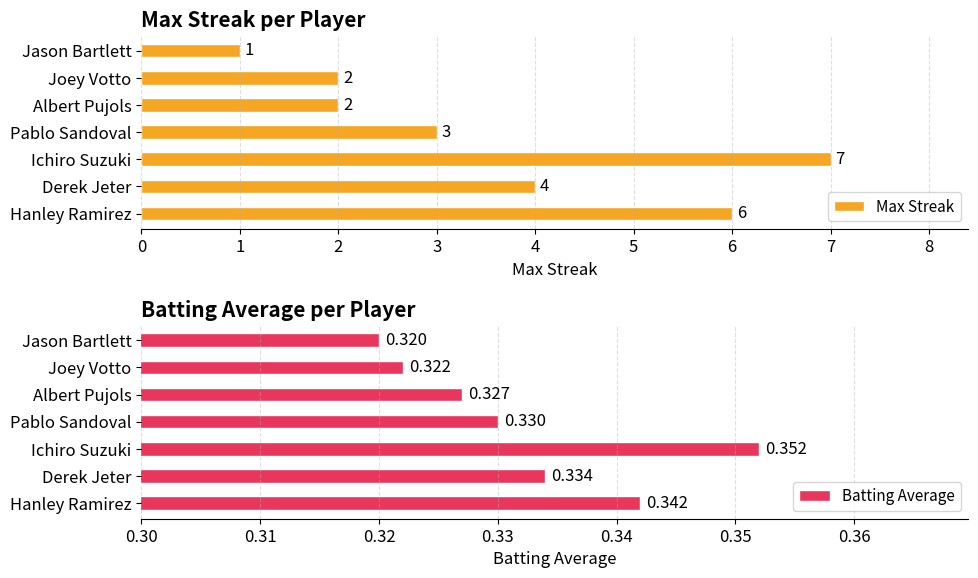

What is the value of the Batting Average bar at the 5th from the left?

0.3